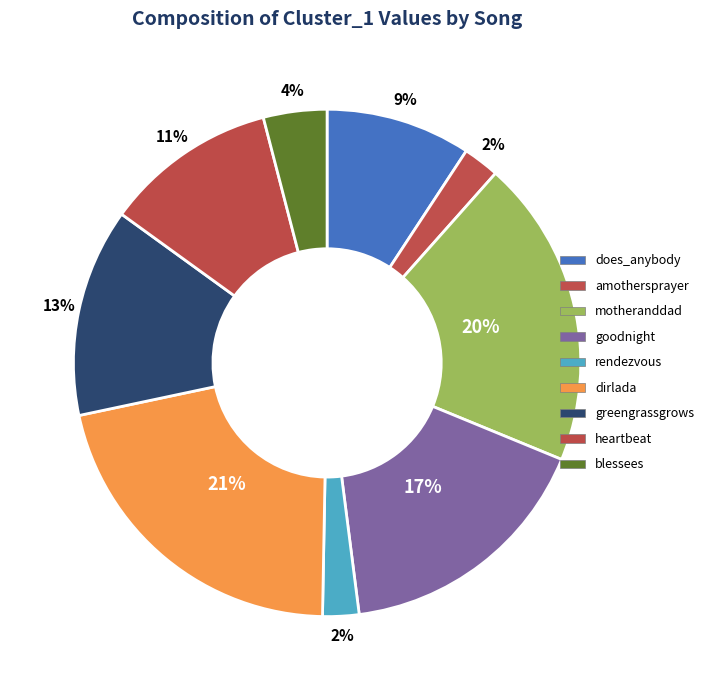

How many segments does this pie chart have?

9